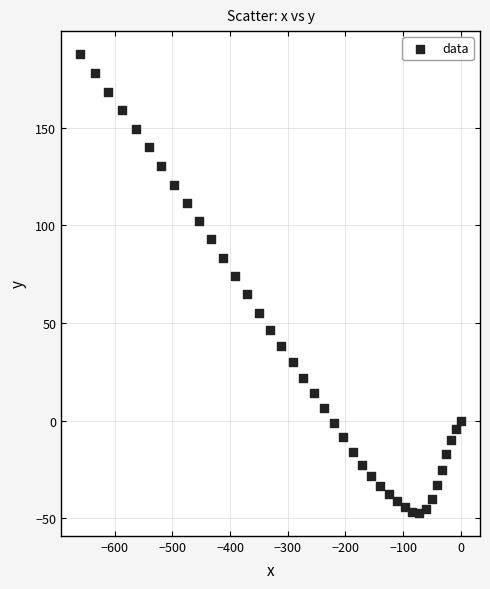

What is the range of X values (max minus min)?

659.4